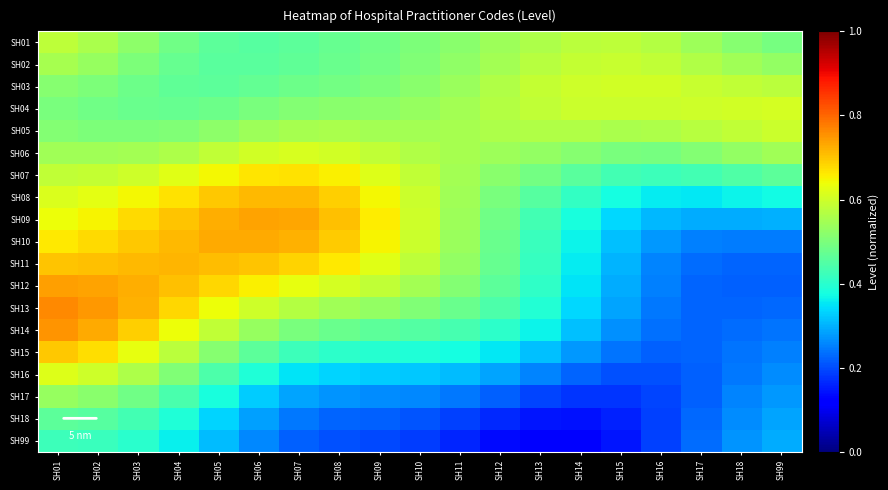

Rank the series at SH17 from highest to lowest value.

SH04, SH03, SH05, SH02, SH01, SH06, SH07, SH08, SH09, SH10, SH99, SH11, SH18, SH14, SH13, SH12, SH15, SH17, SH16